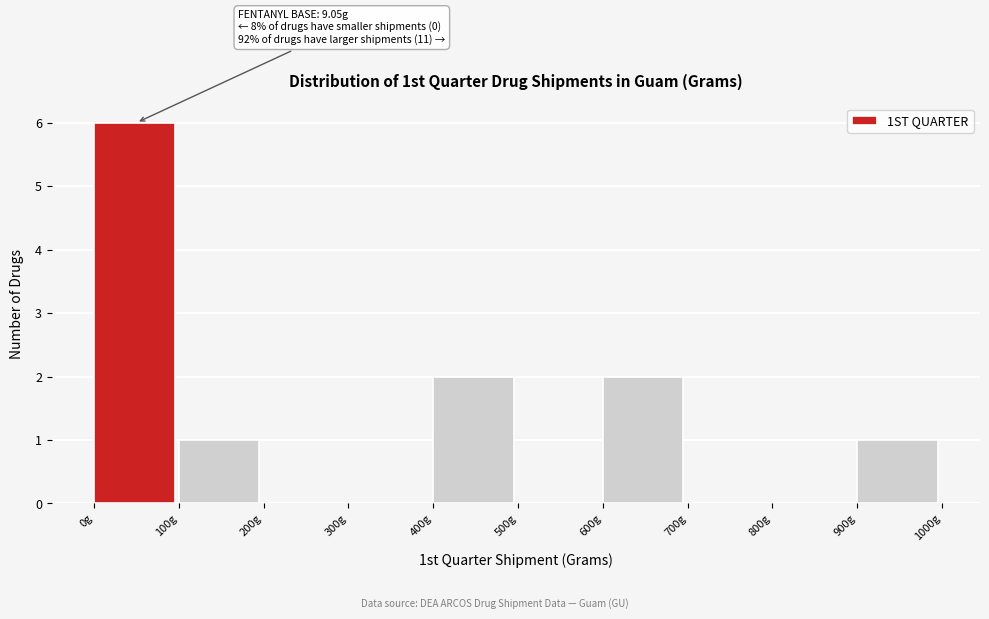

Over which range of the x-axis is the bar tallest?

0 to 100